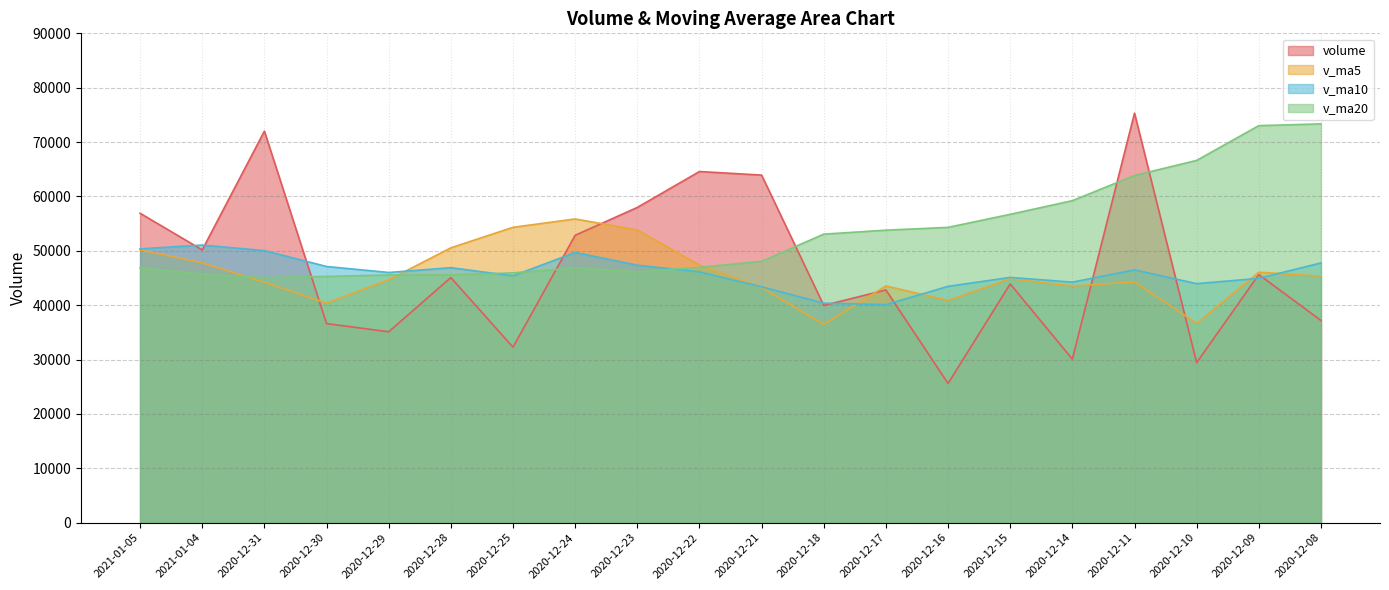

Rank the categories by volume value from highest to lowest.

2020-12-11, 2020-12-31, 2020-12-22, 2020-12-21, 2020-12-23, 2021-01-05, 2020-12-24, 2021-01-04, 2020-12-09, 2020-12-28, 2020-12-15, 2020-12-17, 2020-12-18, 2020-12-08, 2020-12-30, 2020-12-29, 2020-12-25, 2020-12-14, 2020-12-10, 2020-12-16